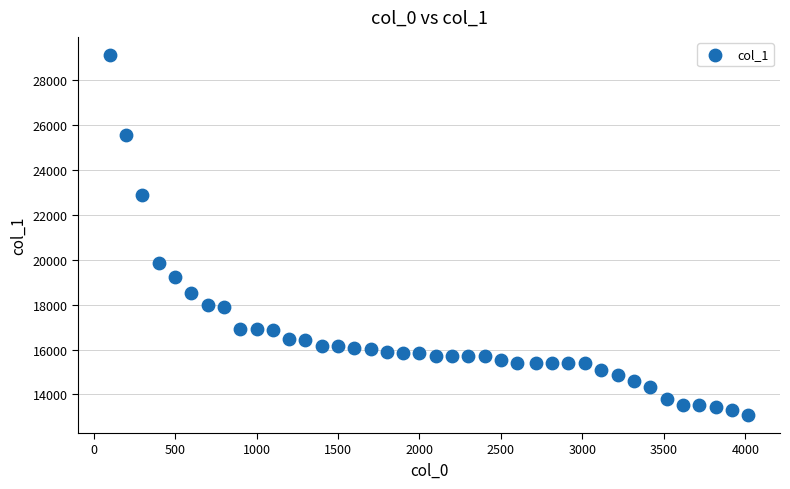

What Y value in the scatter plot is closest to 21102?

19866